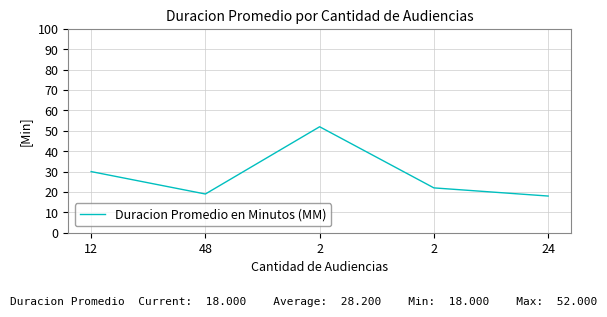

Does the chart display data point markers on the line(s)?

No